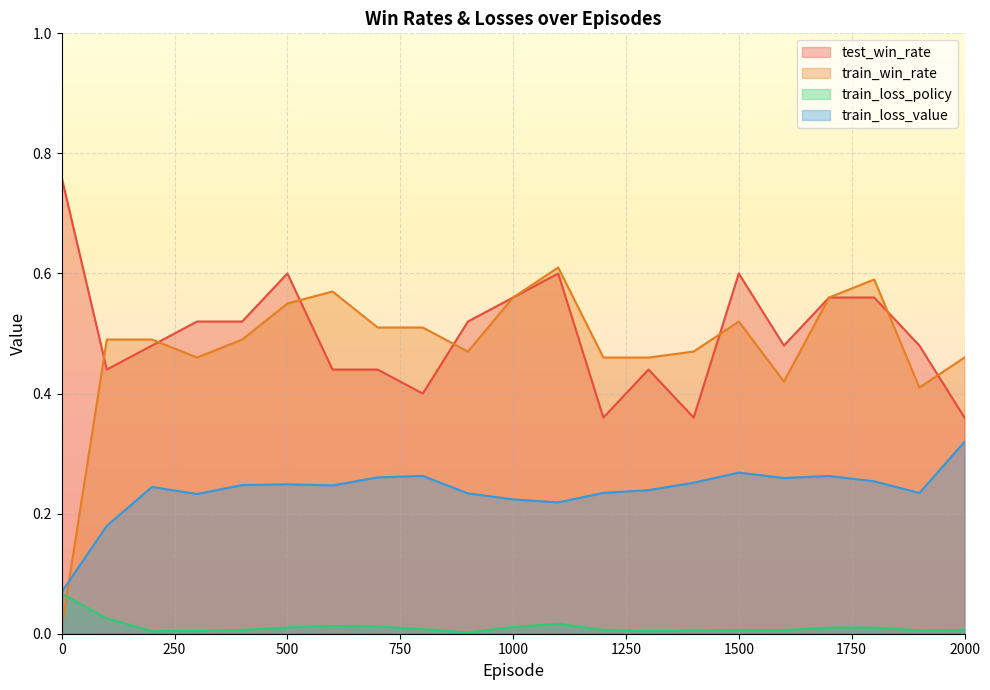

Where is train_loss_policy nearest to the value 0?

900